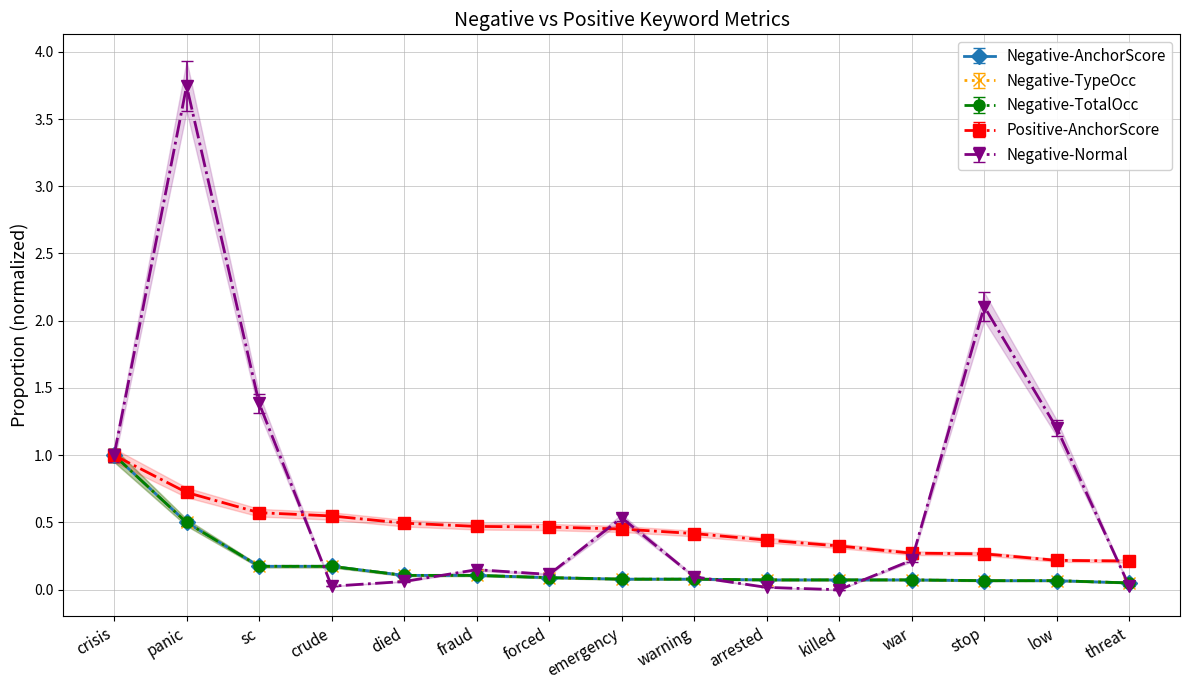

The negative anchor score series shows 0.1 at arrested. True or false?

False